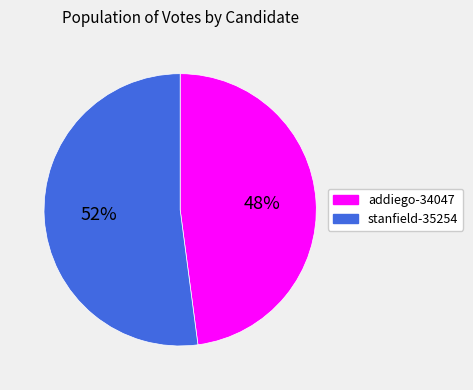

Which slice is the largest?

stanfield-35254